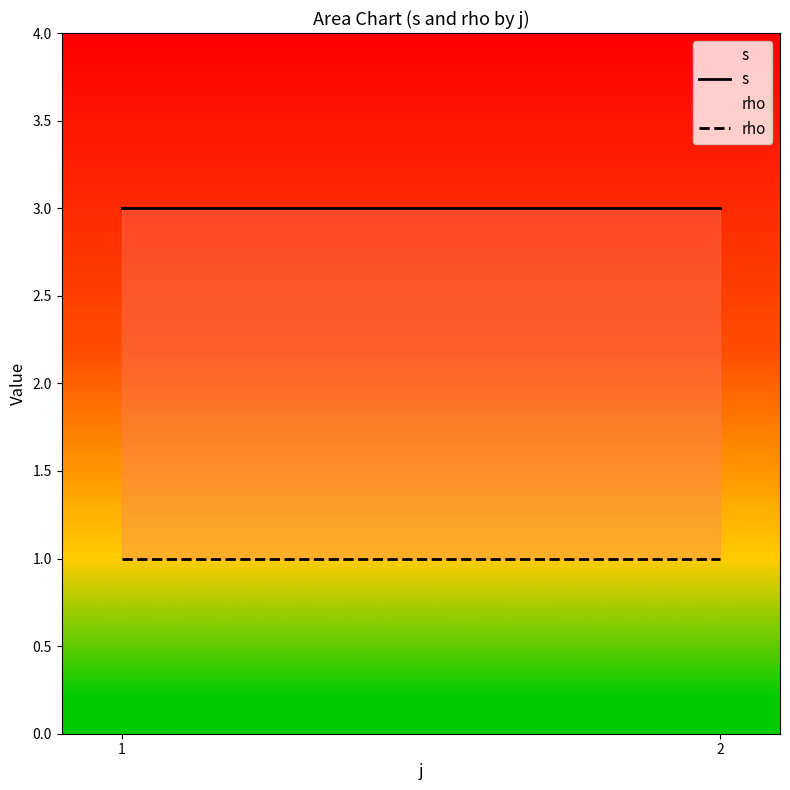

Read the s value at 2.

3